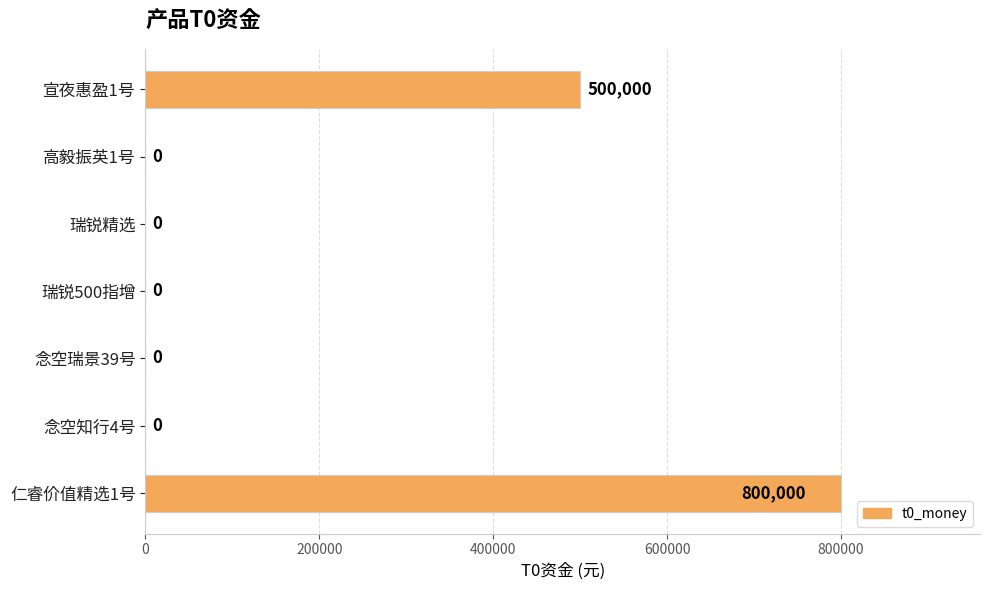

Are the bars horizontal?

Yes